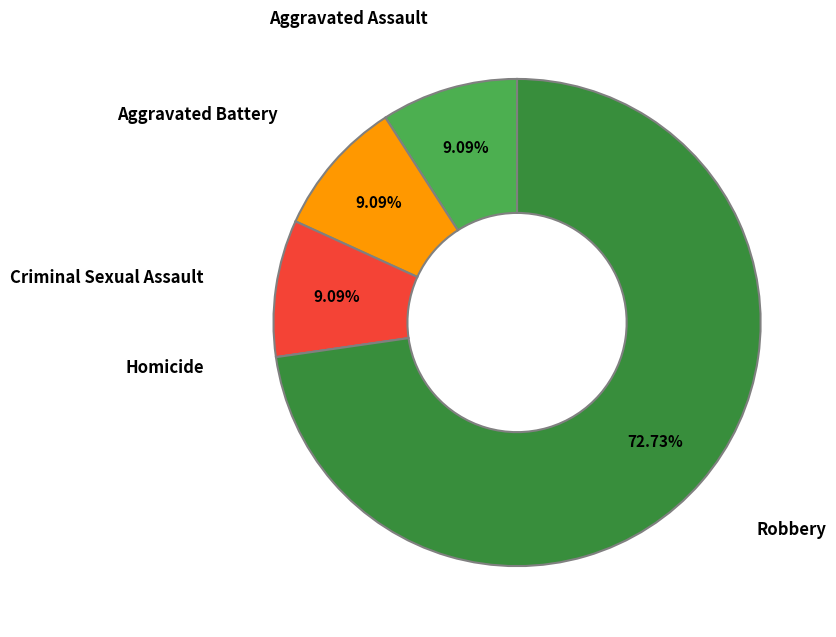

Is there a majority slice in this chart?

Yes